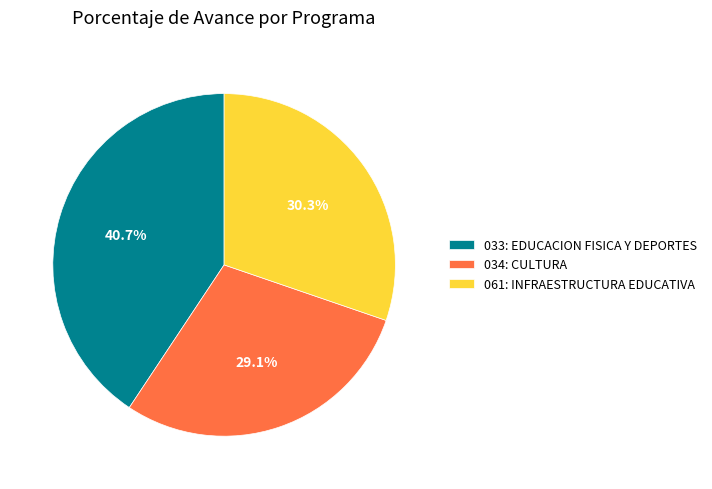

What is the smallest slice in the pie chart?

034: CULTURA